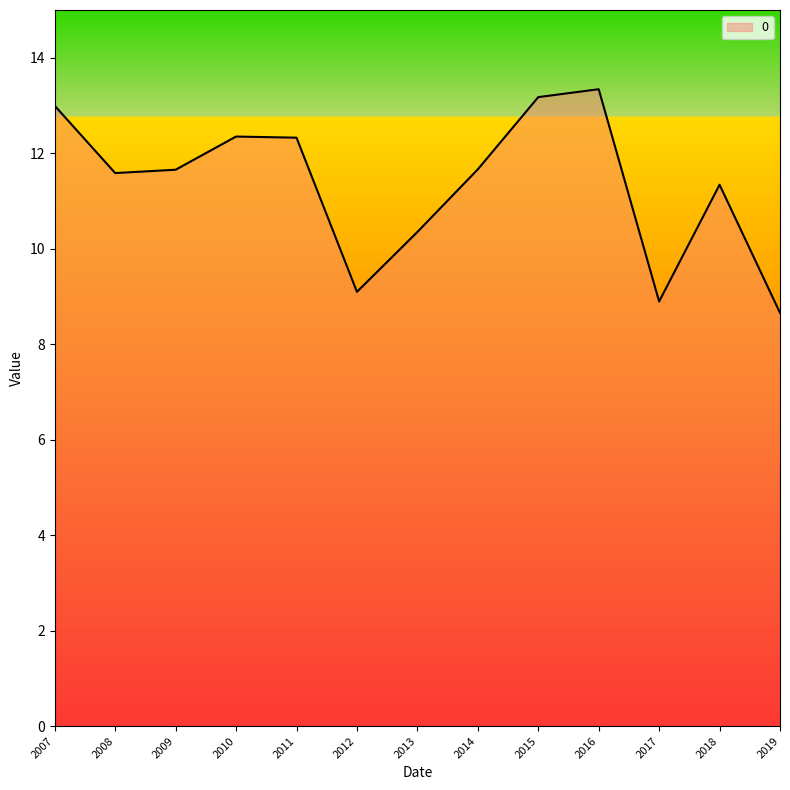

The value at 2007 is 8.3. True or false?

False